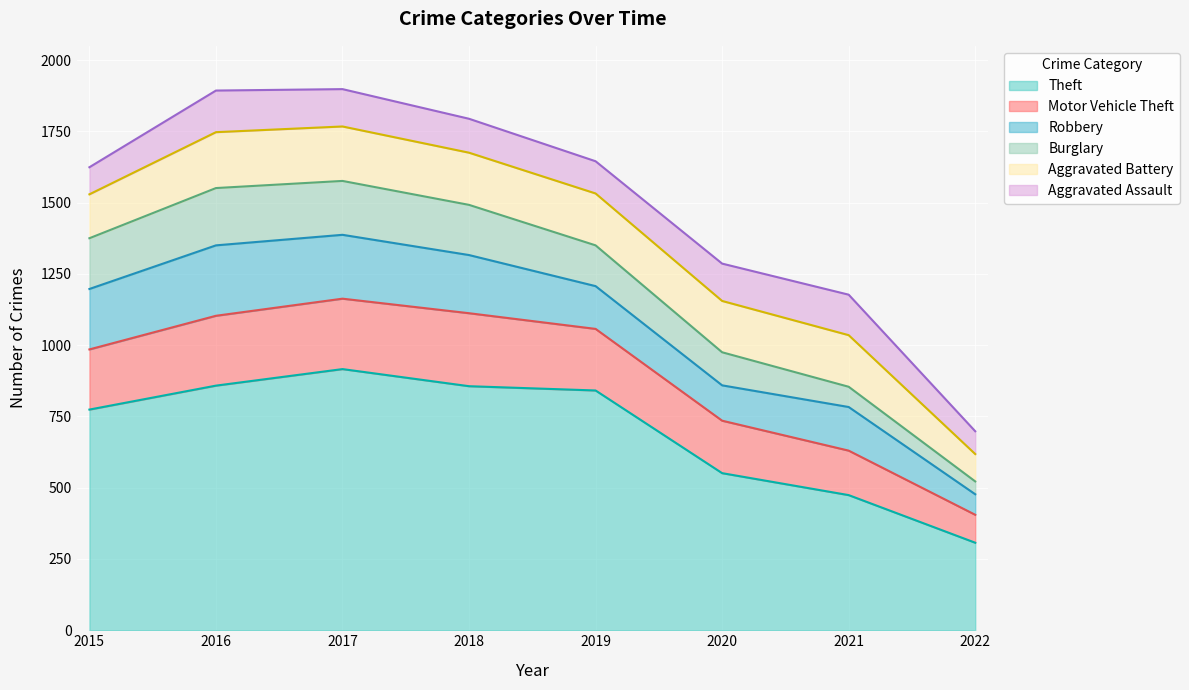

What is the sum of all Motor Vehicle Theft values?

1613